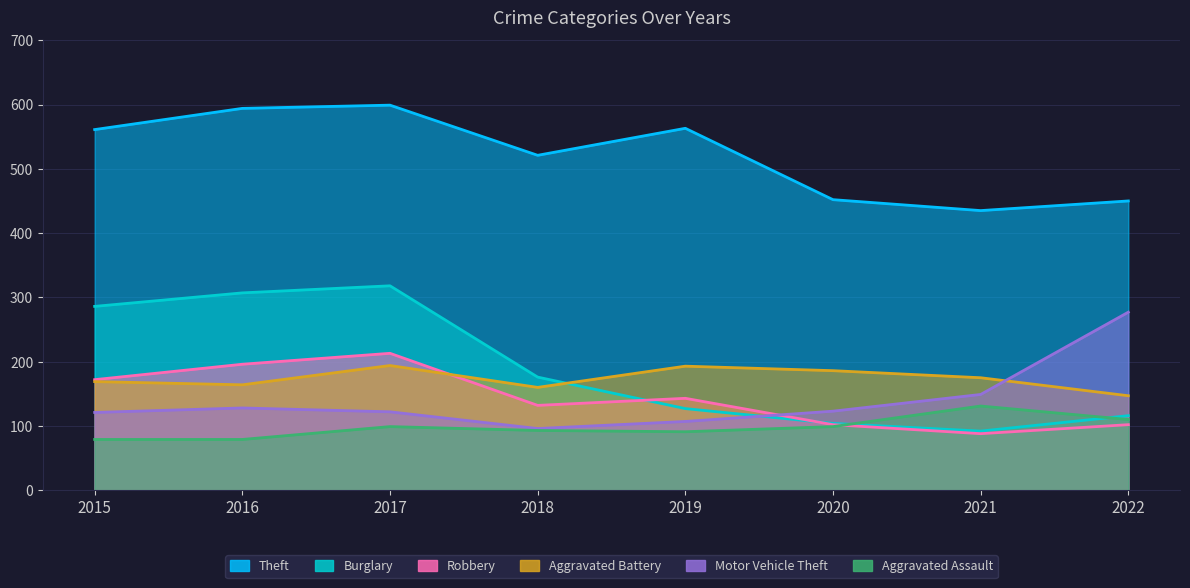

How many values in the Motor Vehicle Theft series are below 123?

4